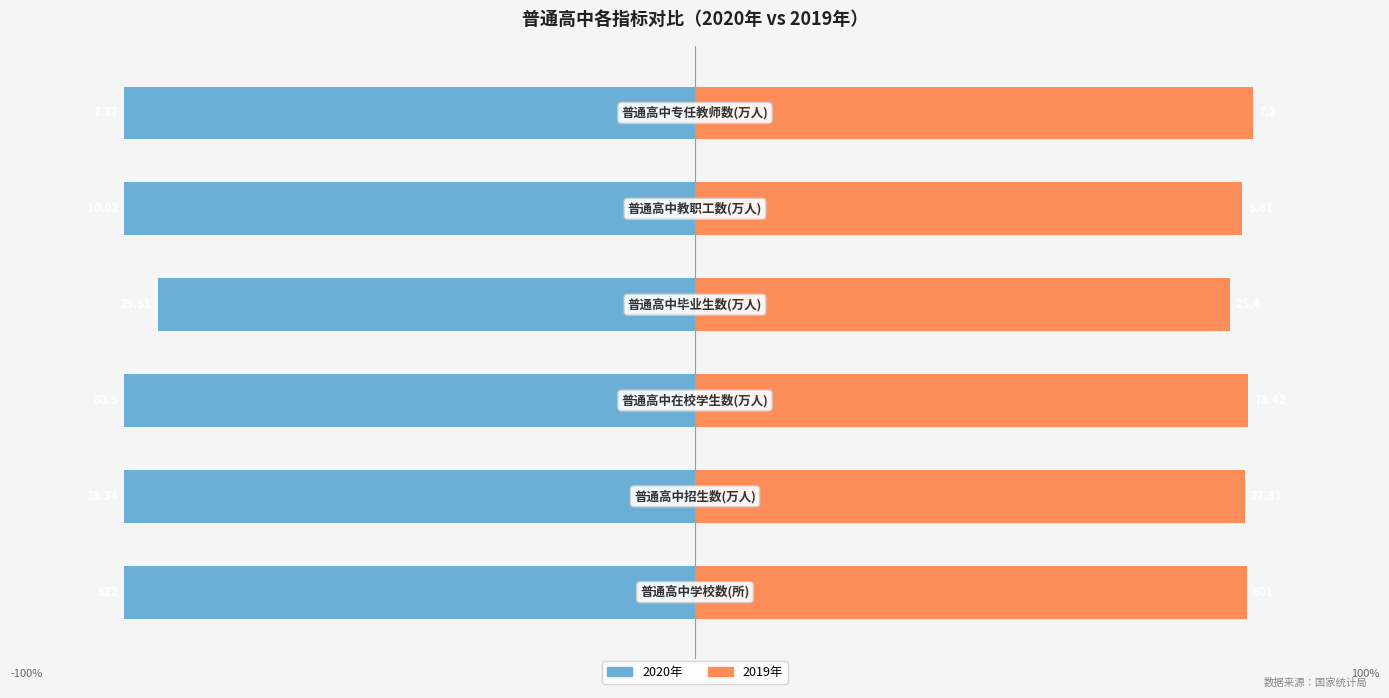

Reading left to right, extract all data points from this chart.

2020年: -100.0	-100.0	-100.0	-94.1	-100.0	-100.0
2019年: 96.6	96.4	96.9	93.7	95.9	97.7